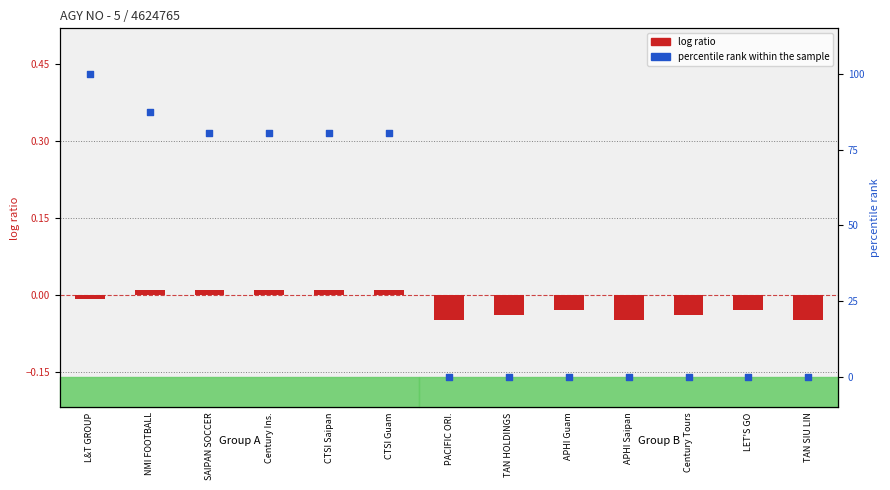

Is the value of log ratio at CTSI Guam greater than the value of percentile rank within the sample at APHI Guam?

Yes